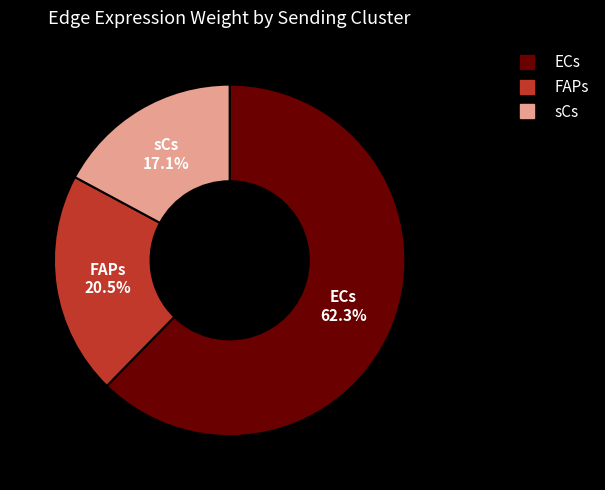

Is there a majority slice in this chart?

Yes